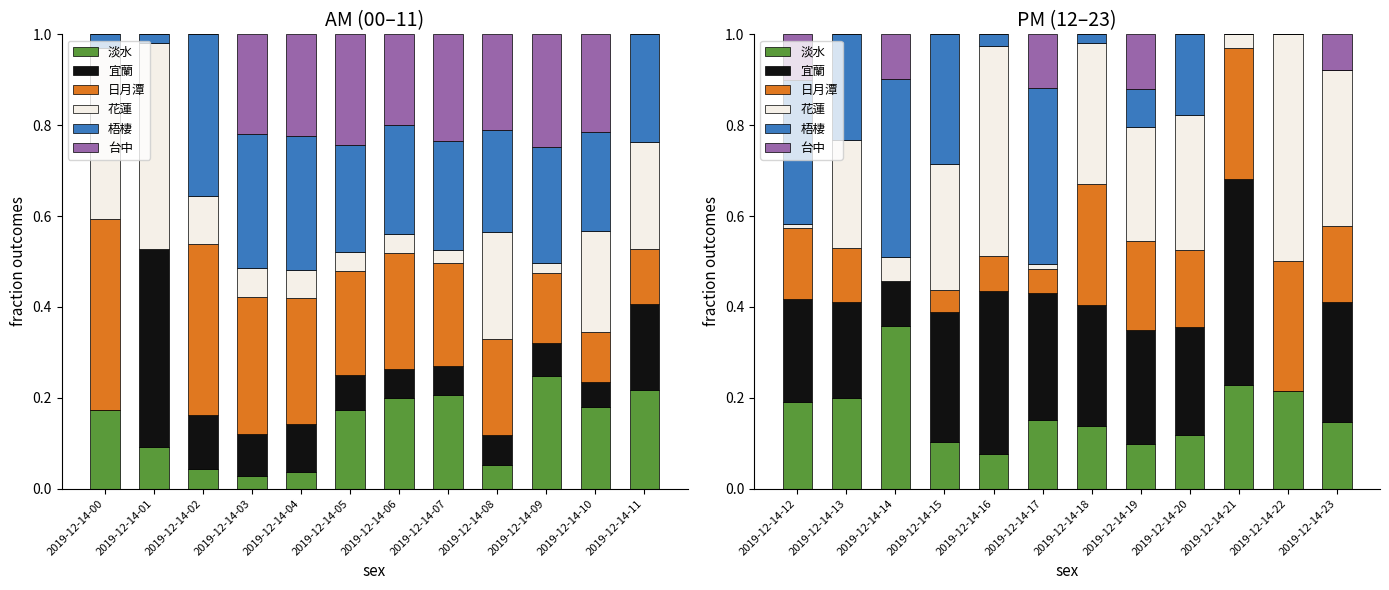

Which category has the lowest value in the 宜蘭 series?

2019-12-14-22